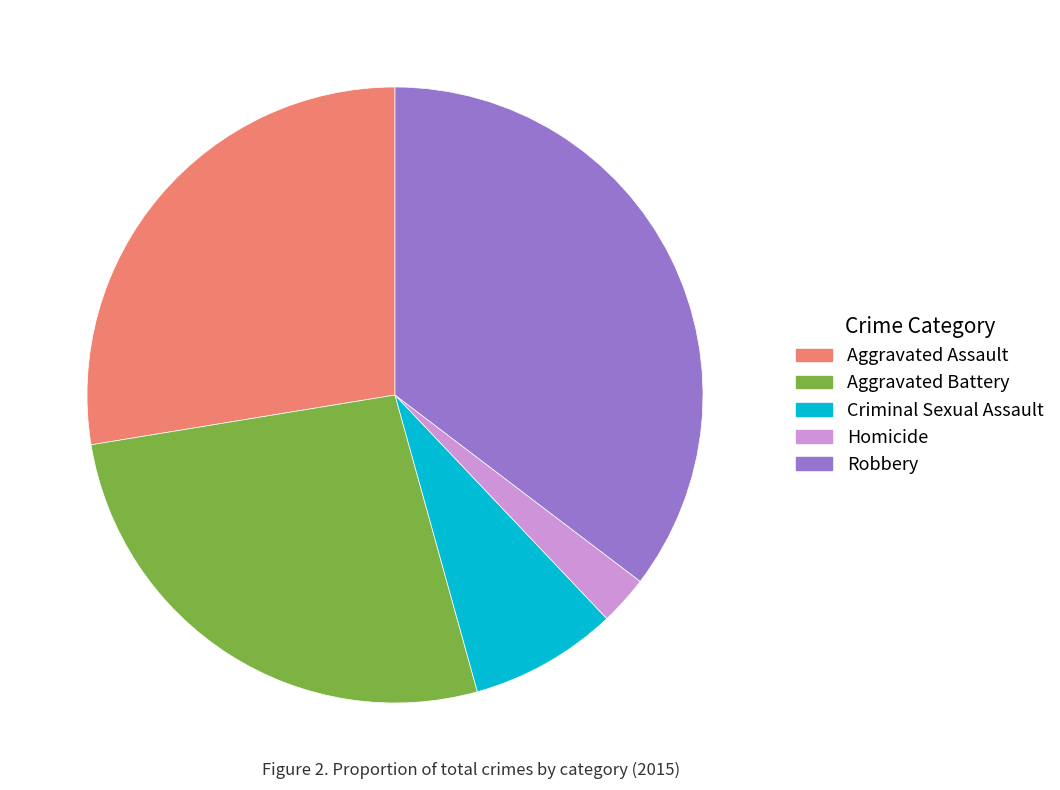

Does any single category account for the majority?

No